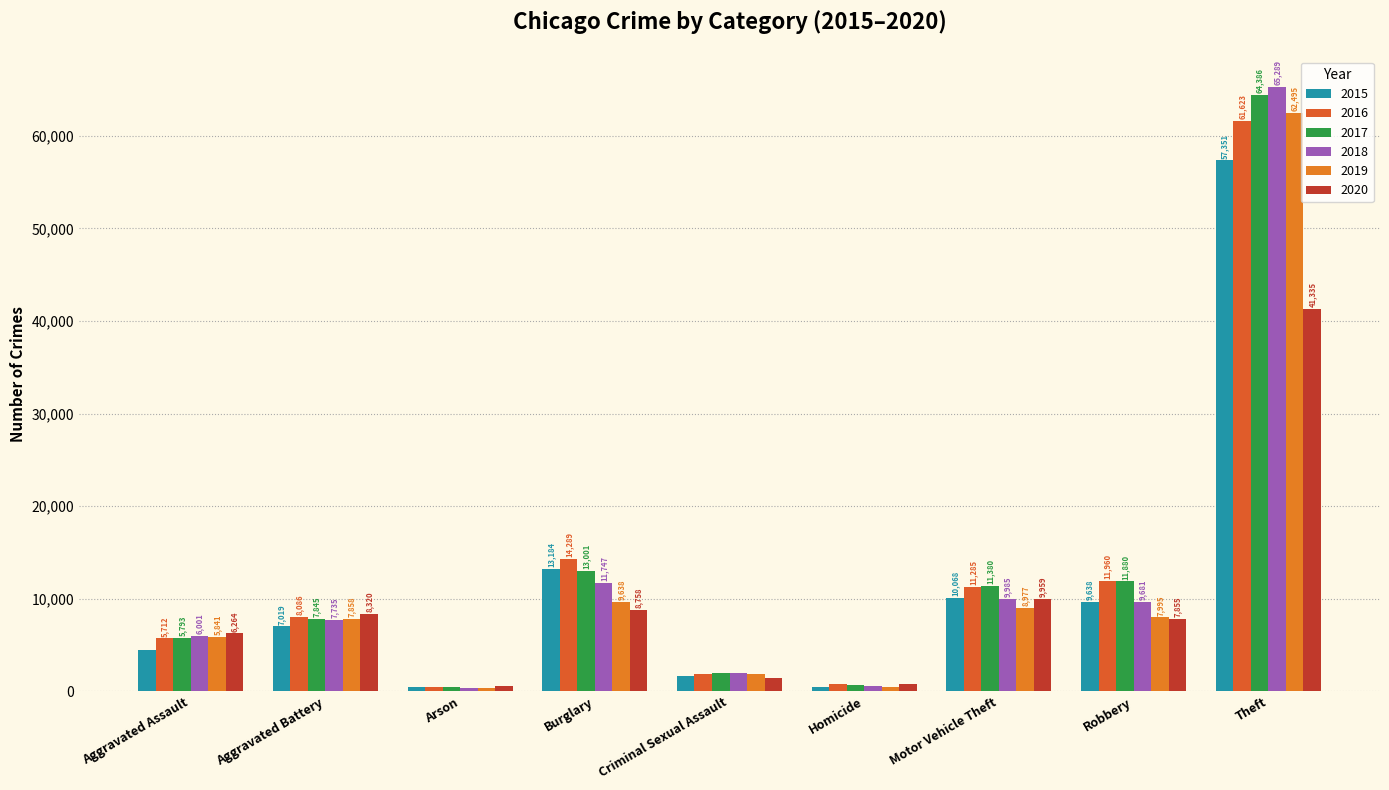

At Arson, list the series in order from largest to smallest.

2020, 2016, 2015, 2017, 2019, 2018